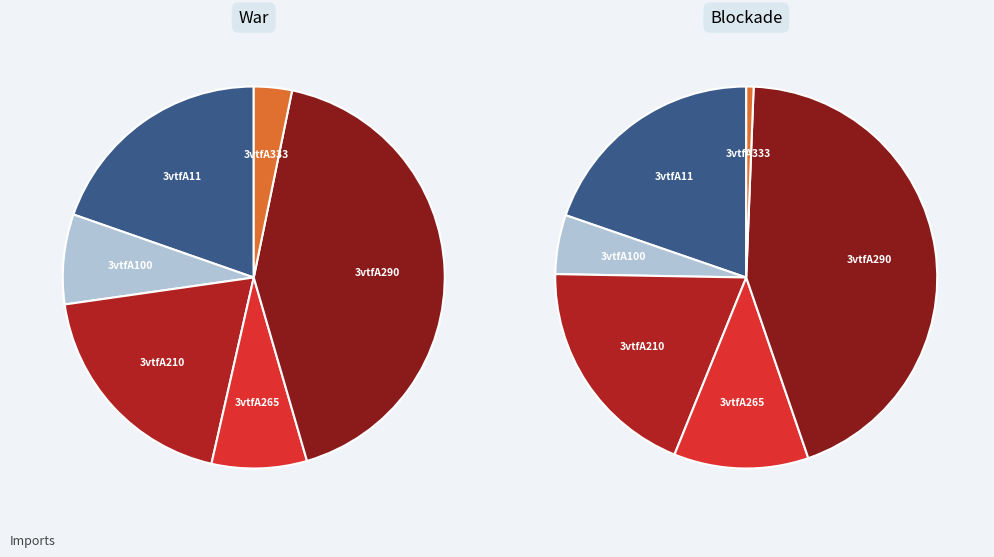

How many segments does this pie chart have?

6